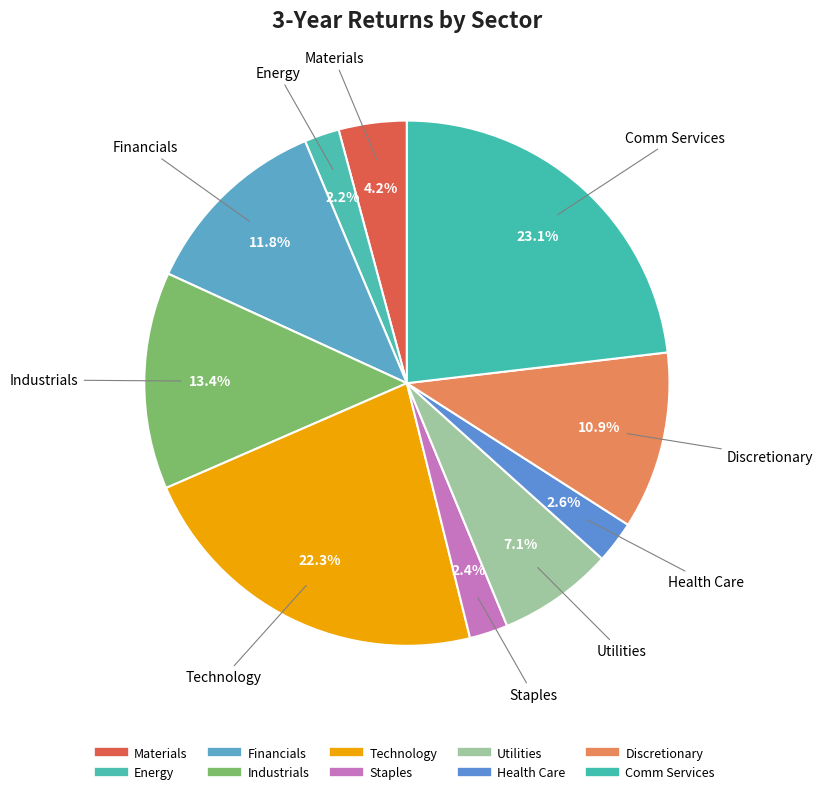

To the nearest percent, what is the average slice percentage?

10%